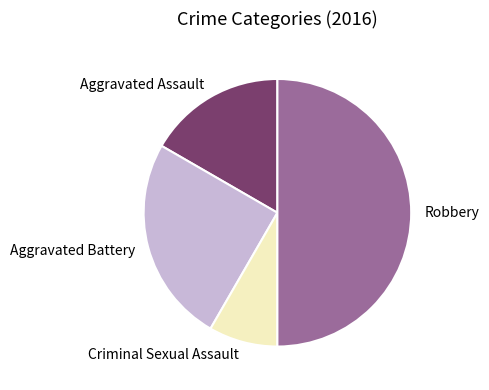

Is it true that Aggravated Assault is 27% of the pie?

False